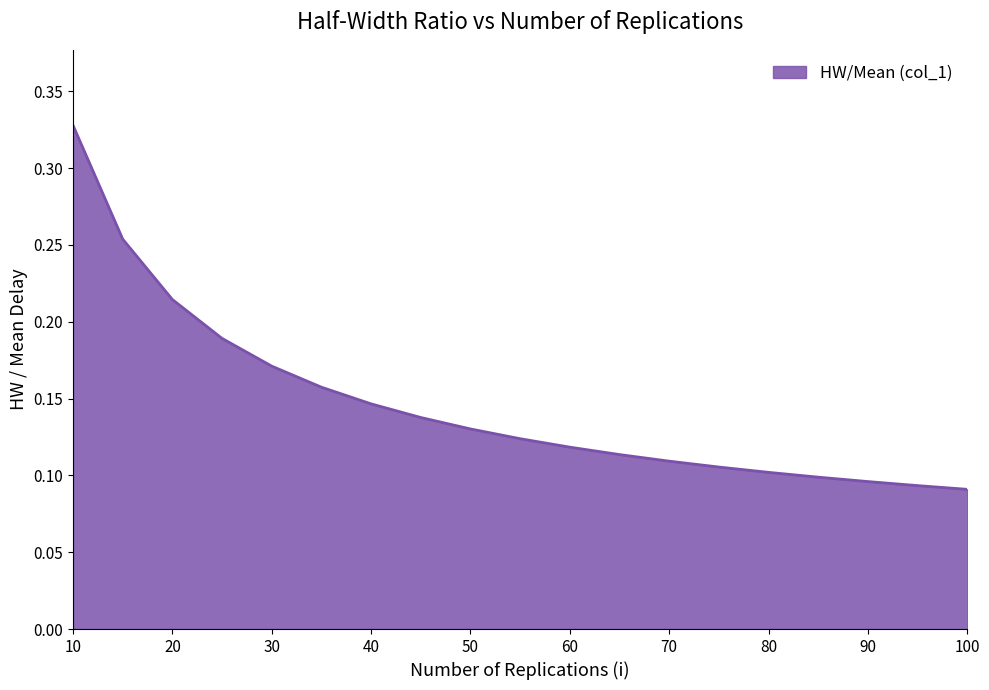

Does the chart display data point markers on the line(s)?

No